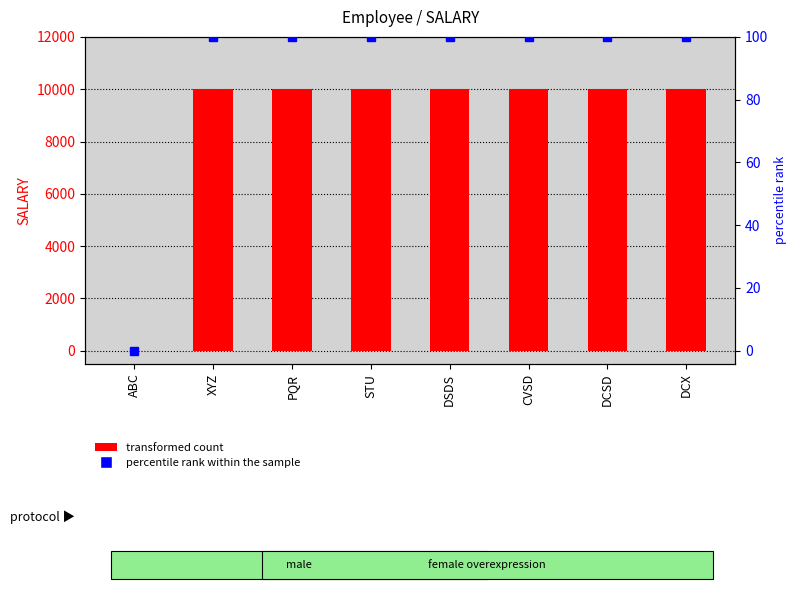

Reading left to right, list all the values displayed in this chart.

SALARY: ABC=0	XYZ=10000	PQR=10000	STU=10000	DSDS=10000	CVSD=10000	DCSD=10000	DCX=10000
percentile rank within the sample: ABC=0	XYZ=100	PQR=100	STU=100	DSDS=100	CVSD=100	DCSD=100	DCX=100